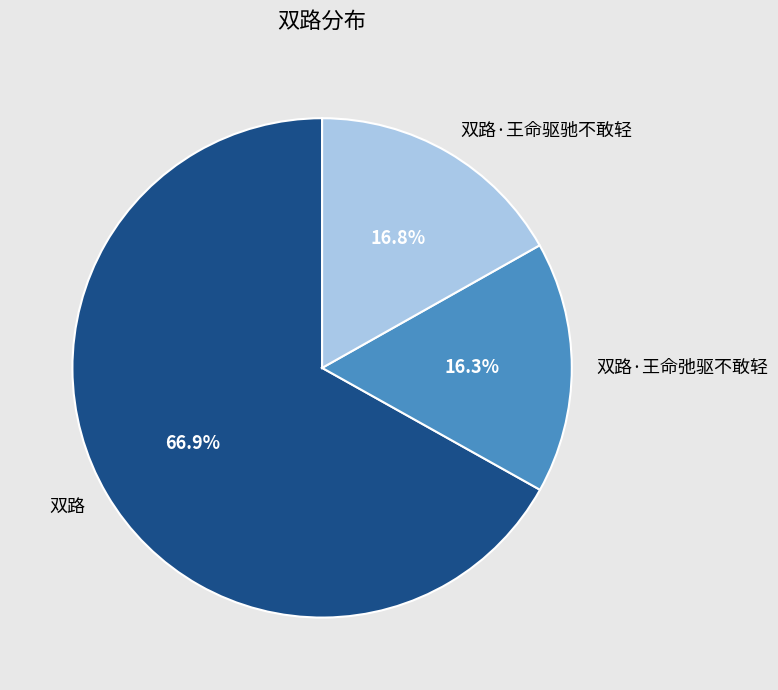

Which slice represents more than half of the pie?

双路